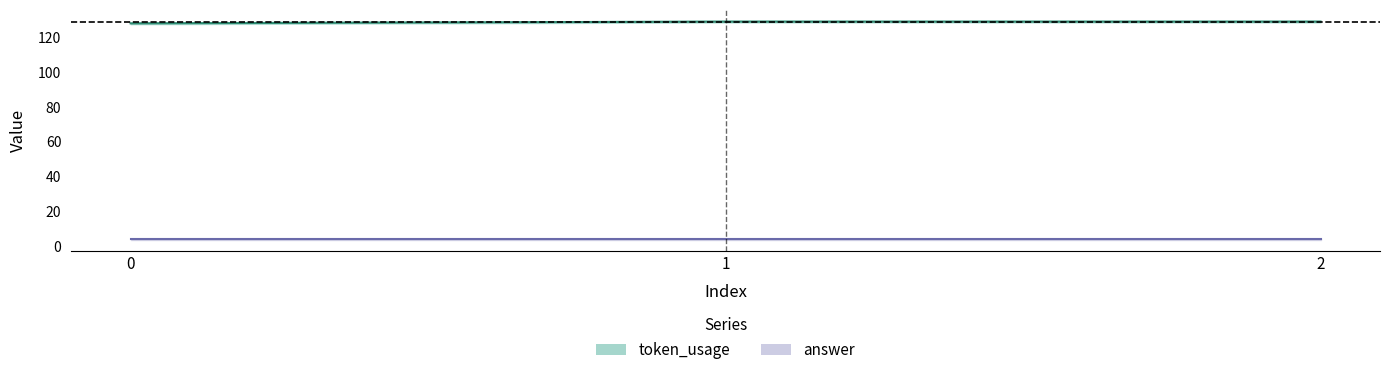

What is the average value?

129